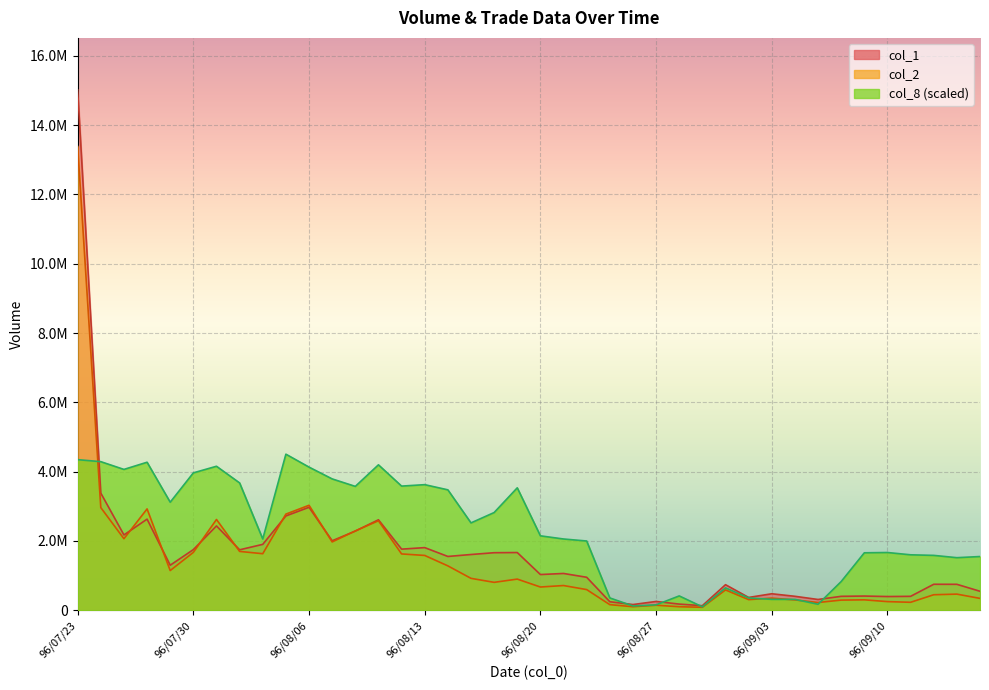

What is the lowest value of the col_8 series?

99566.9